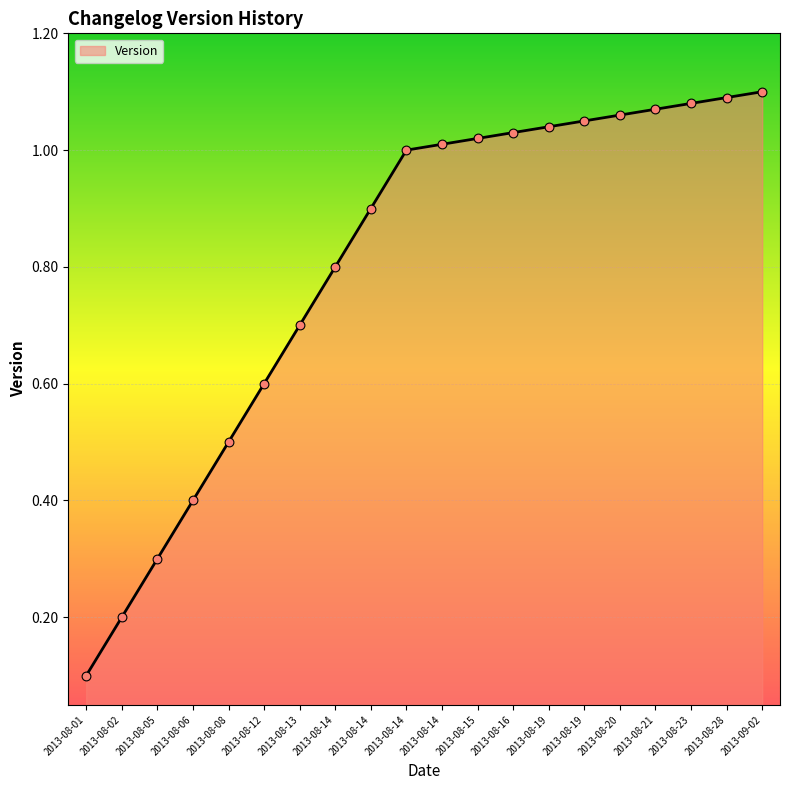

Which has a higher value, 2013-08-05 or 2013-08-28?

2013-08-28